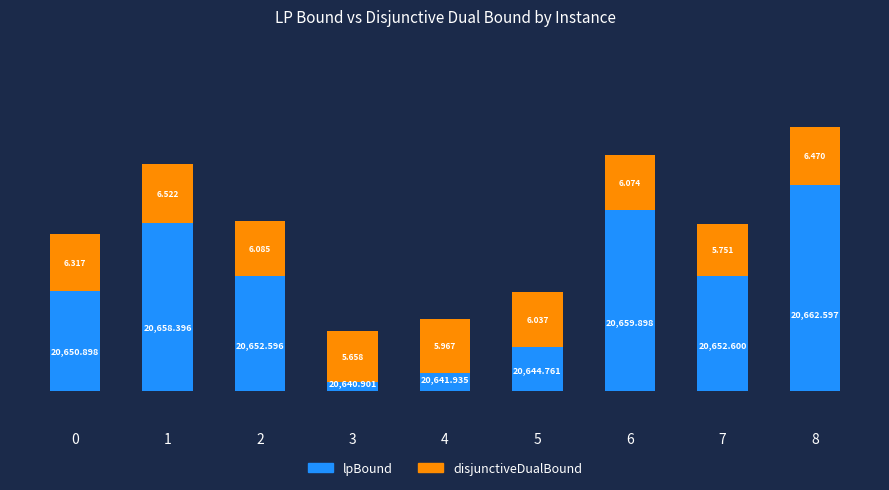

How many bars are there in each group?

2